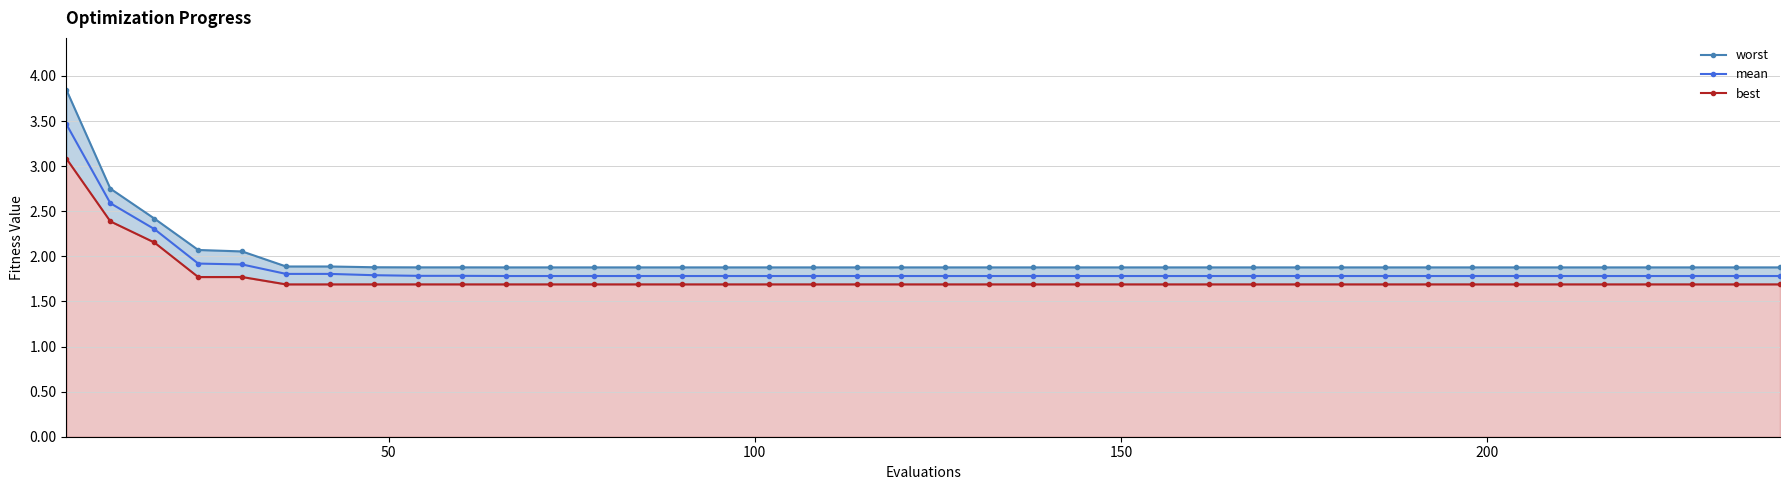

Reading right to left, transcribe all the data shown in this chart.

worst: 1.9	1.9	1.9	1.9	1.9	1.9	1.9	1.9	1.9	1.9	1.9	1.9	1.9	1.9	1.9	1.9	1.9	1.9	1.9	1.9	1.9	1.9	1.9	1.9	1.9	1.9	1.9	1.9	1.9	1.9	1.9	1.9	1.9	1.9	1.9	2.1	2.1	2.4	2.8	3.8
mean: 1.8	1.8	1.8	1.8	1.8	1.8	1.8	1.8	1.8	1.8	1.8	1.8	1.8	1.8	1.8	1.8	1.8	1.8	1.8	1.8	1.8	1.8	1.8	1.8	1.8	1.8	1.8	1.8	1.8	1.8	1.8	1.8	1.8	1.8	1.8	1.9	1.9	2.3	2.6	3.5
best: 1.7	1.7	1.7	1.7	1.7	1.7	1.7	1.7	1.7	1.7	1.7	1.7	1.7	1.7	1.7	1.7	1.7	1.7	1.7	1.7	1.7	1.7	1.7	1.7	1.7	1.7	1.7	1.7	1.7	1.7	1.7	1.7	1.7	1.7	1.7	1.8	1.8	2.2	2.4	3.1